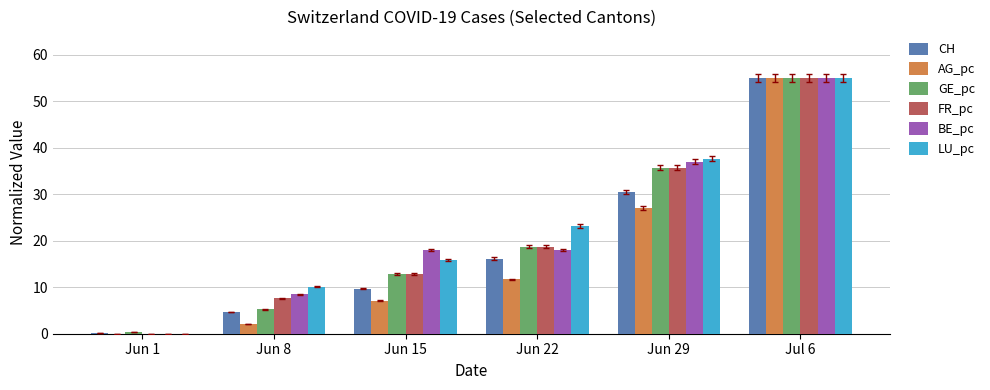

Is the value of LU_pc at Jun 8 greater than the value of CH at Jun 1?

Yes